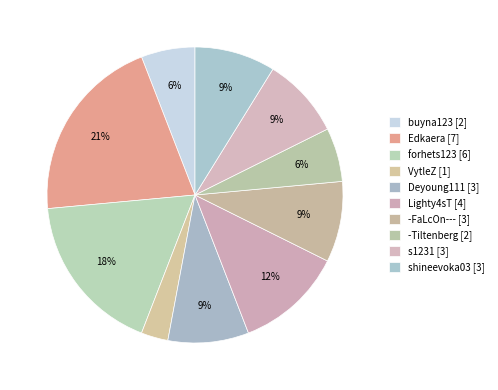

Count the number of slices in the pie.

10